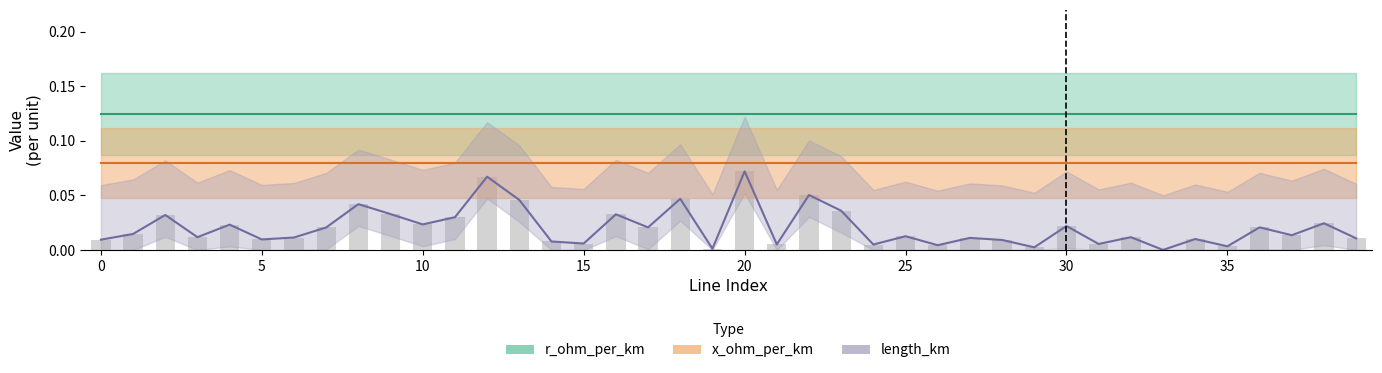

Are the bars horizontal?

No